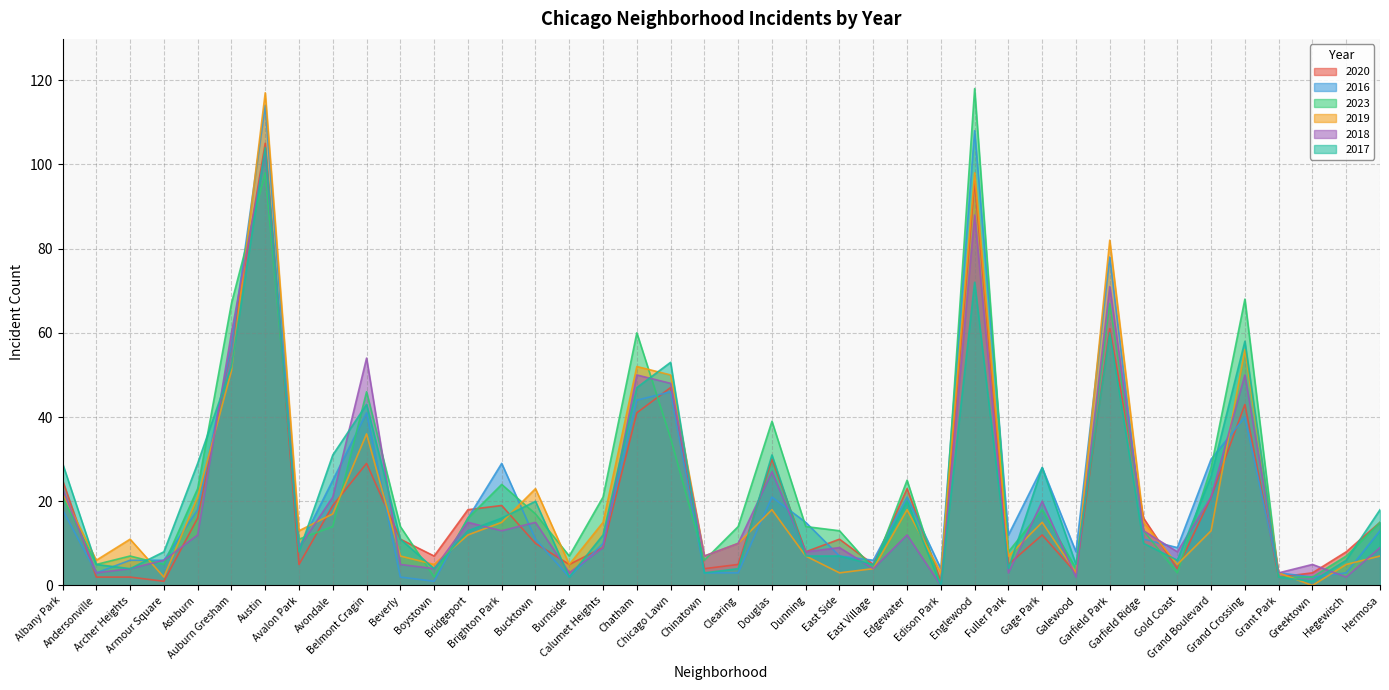

At how many categories does at least one series exceed 97?

2